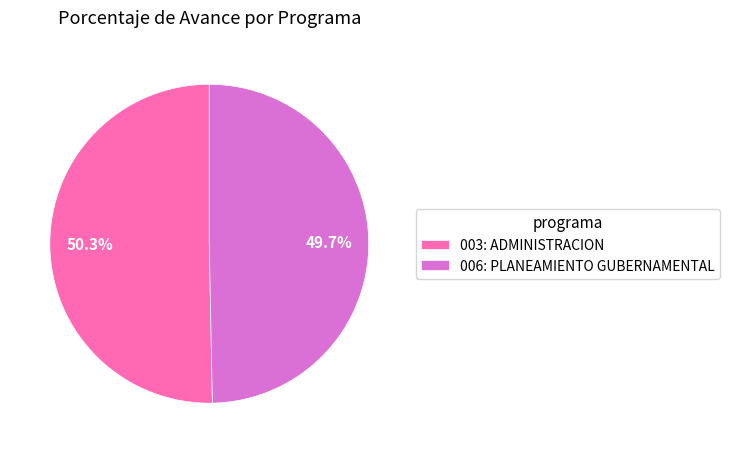

Which has a higher value, 006: PLANEAMIENTO GUBERNAMENTAL or 003: ADMINISTRACION?

003: ADMINISTRACION